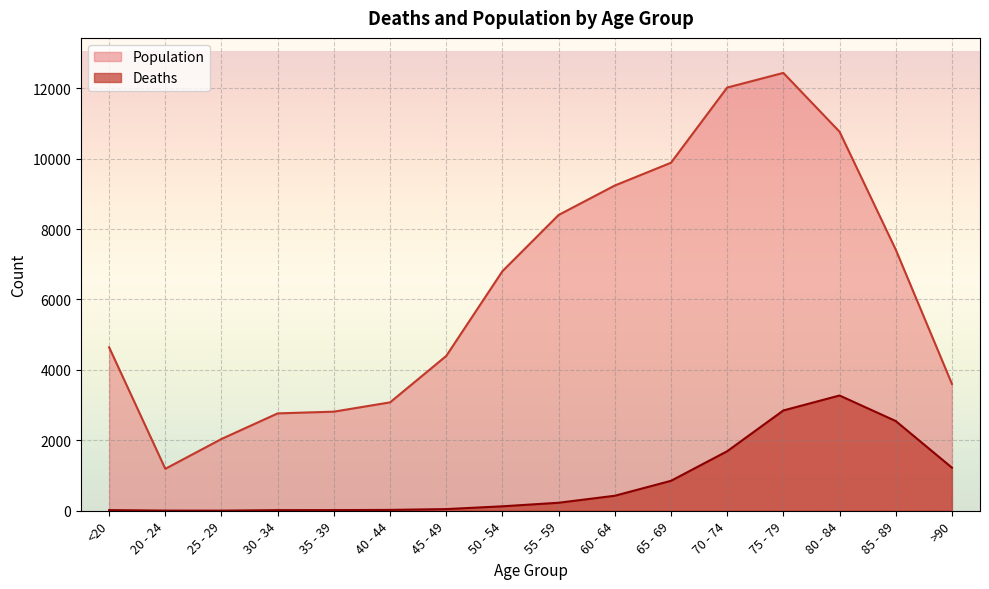

What is the difference between the highest and lowest values at 80 - 84?

7491